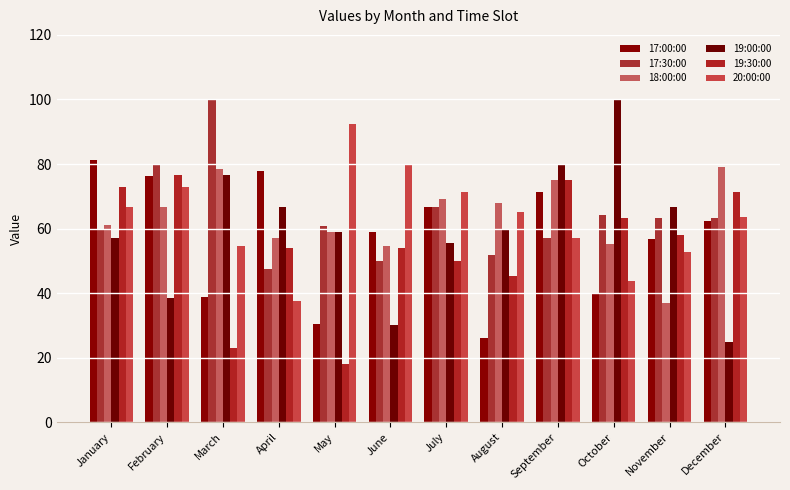

How many bars are there in each group?

6